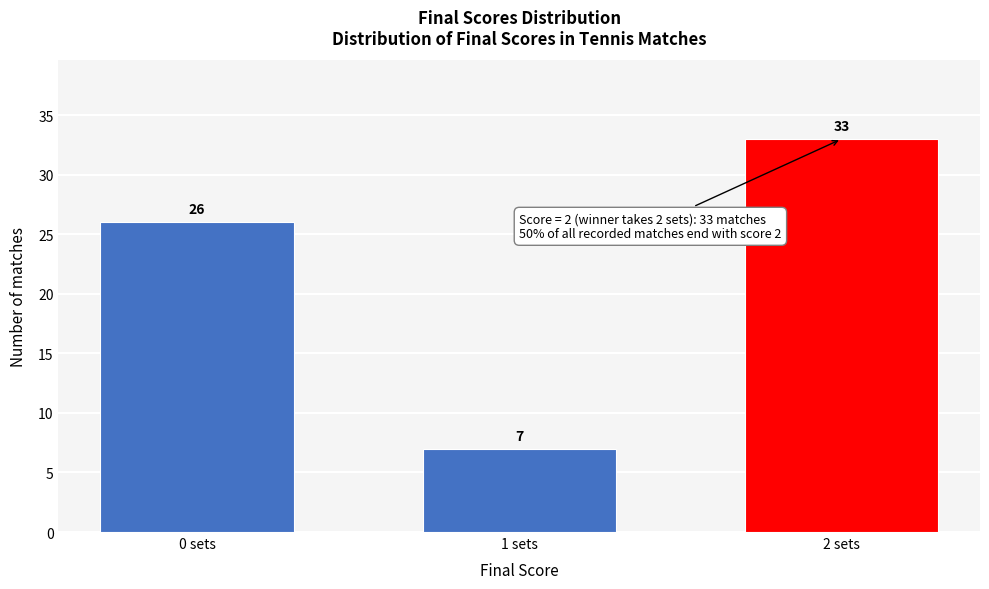

Reading left to right, what are all the values shown in this chart?

26	7	33